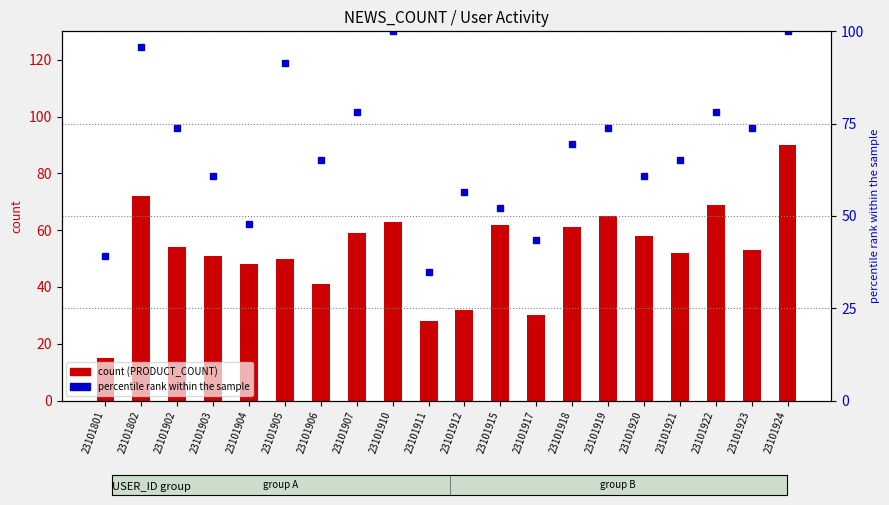

What is the value of the SOCIAL_COUNT (percentile rank) bar at the 20th from the left?

100.0